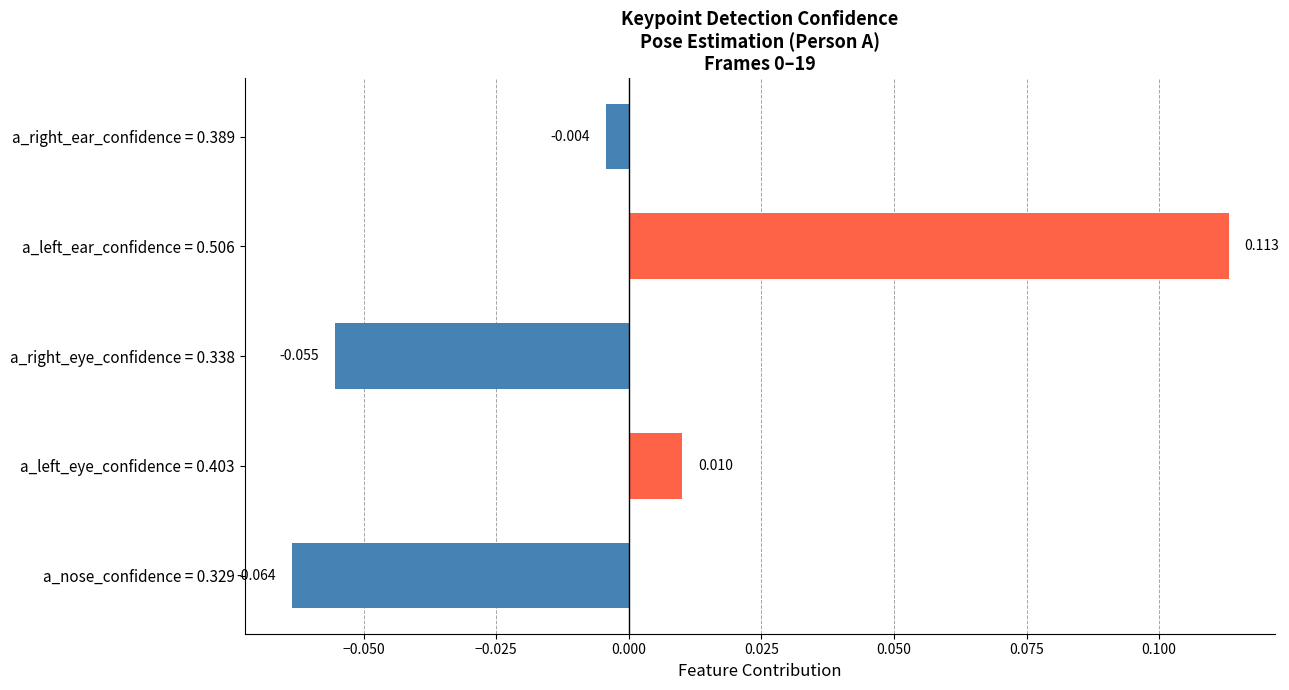

How many values are below zero?

3